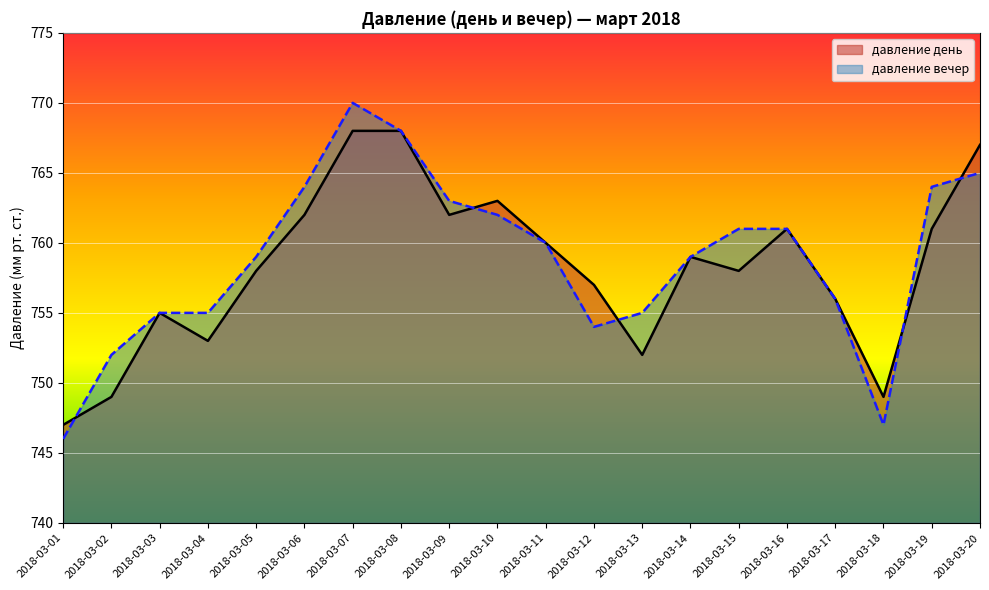

Rank the series by their maximum value, from lowest to highest.

давление день, давление вечер